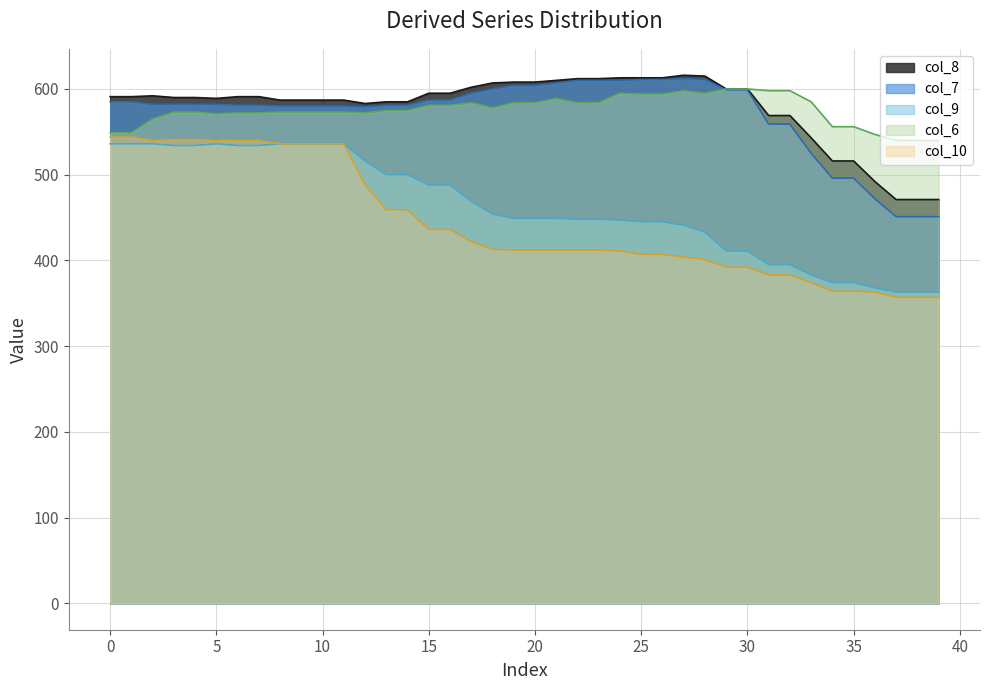

True or false: col_9 has a value of 536 at 0.

True